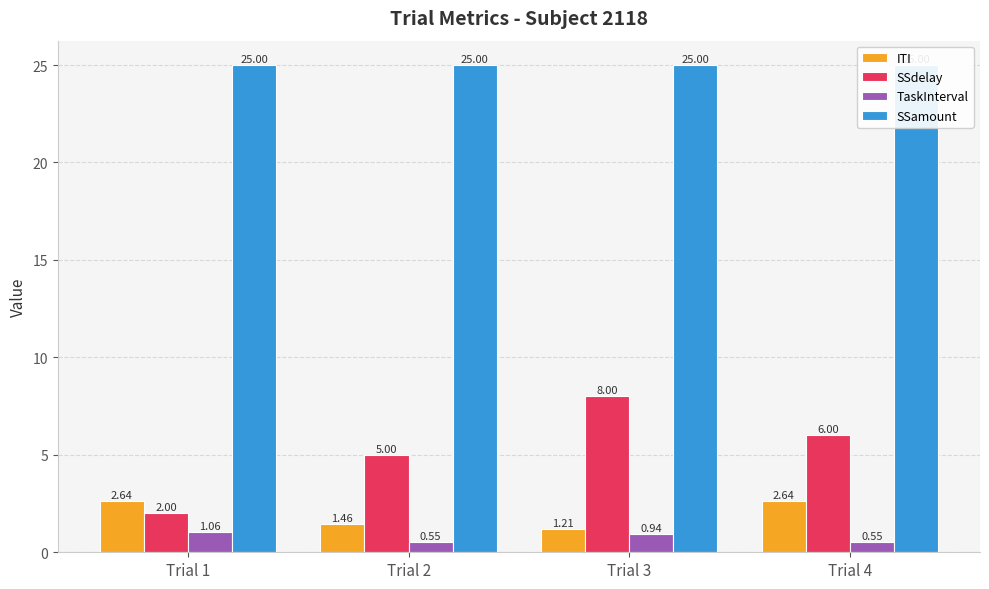

What is the difference between the second highest and second lowest values in the SSdelay series?

1.0